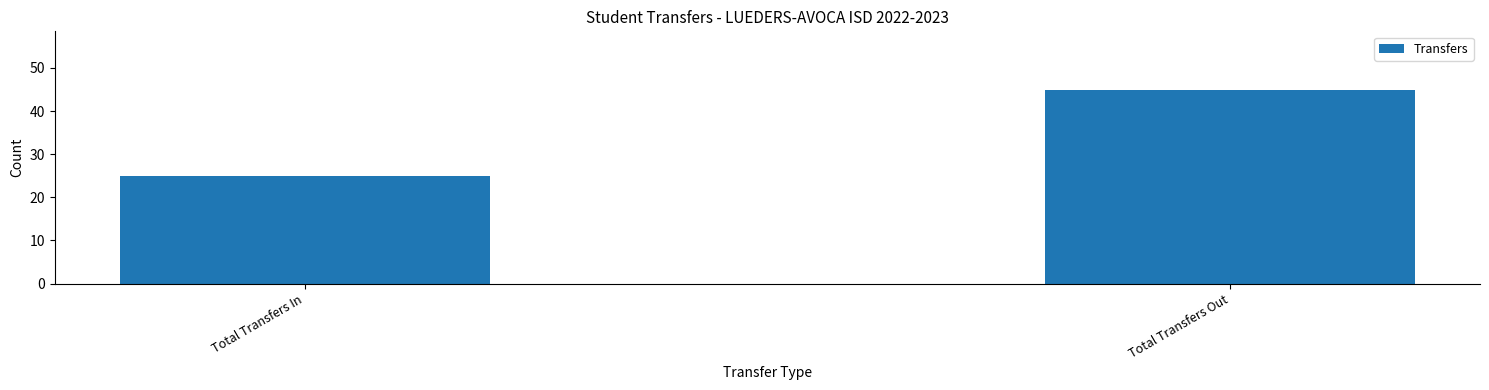

Reading left to right, what are all the values shown in this chart?

25	45